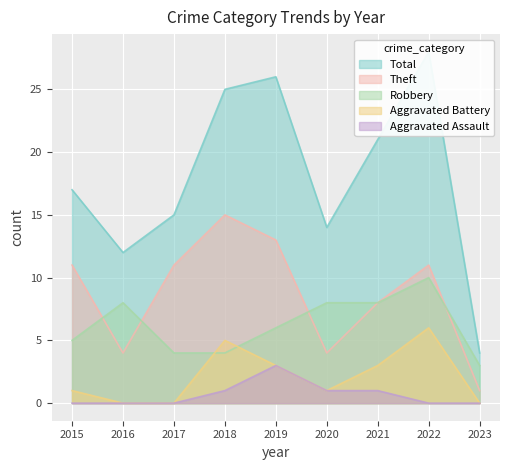

Reading left to right, what are all the values shown in this chart?

Robbery: 2015=5	2016=8	2017=4	2018=4	2019=6	2020=8	2021=8	2022=10	2023=3
Theft: 2015=11	2016=4	2017=11	2018=15	2019=13	2020=4	2021=8	2022=11	2023=1
Aggravated Battery: 2015=1	2016=0	2017=0	2018=5	2019=3	2020=1	2021=3	2022=6	2023=0
Aggravated Assault: 2015=0	2016=0	2017=0	2018=1	2019=3	2020=1	2021=1	2022=0	2023=0
Total: 2015=17	2016=12	2017=15	2018=25	2019=26	2020=14	2021=21	2022=28	2023=4